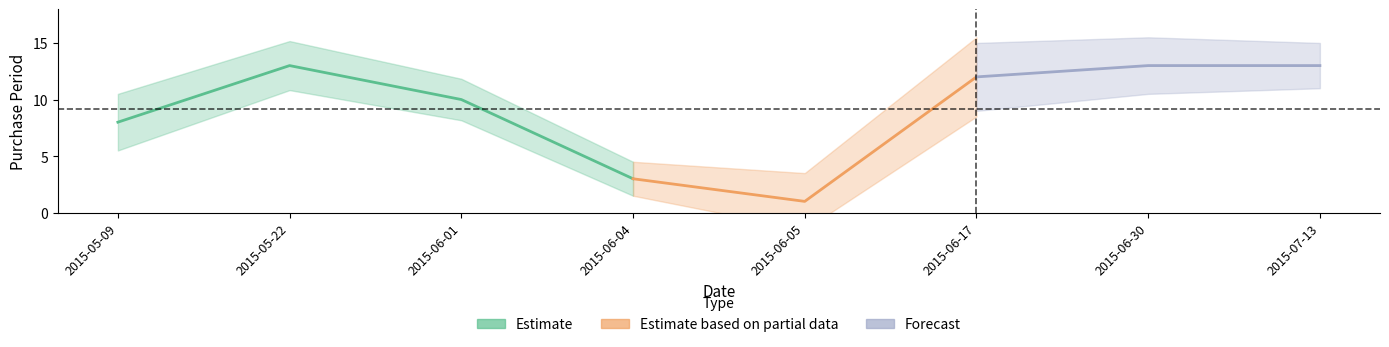

What is the ratio of the value at 2015-05-22 to the value at 2015-06-05?

13.0